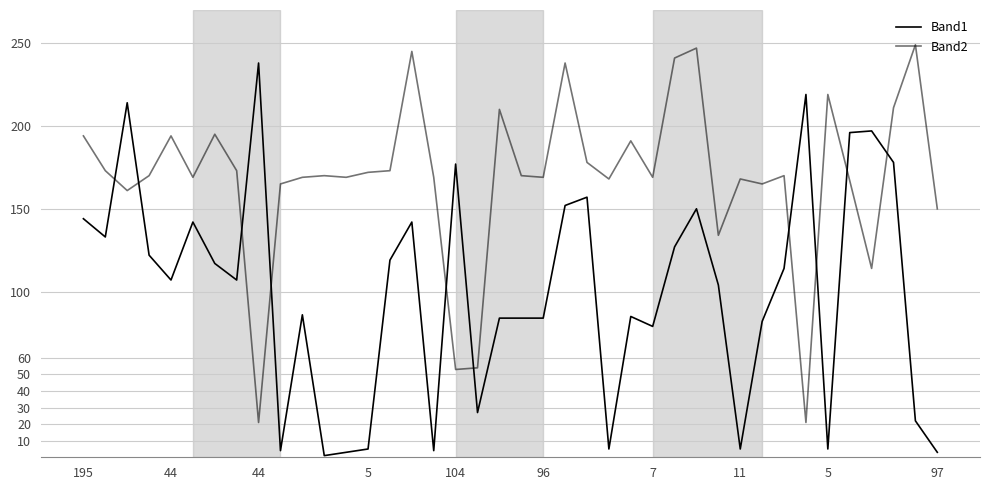

At which category is the sum across all series the highest?

28